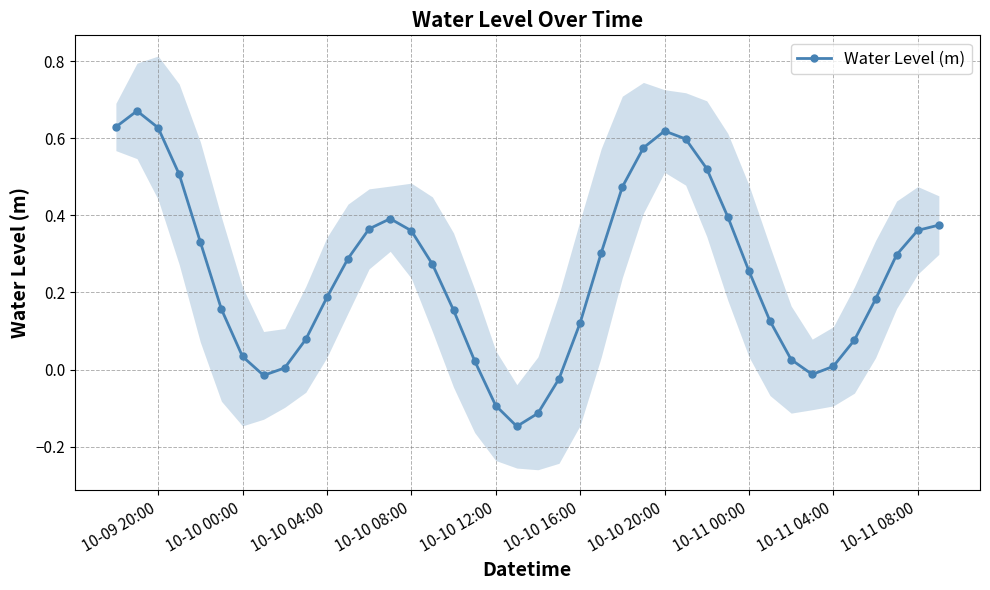

Count the number of values greater than 0.

34